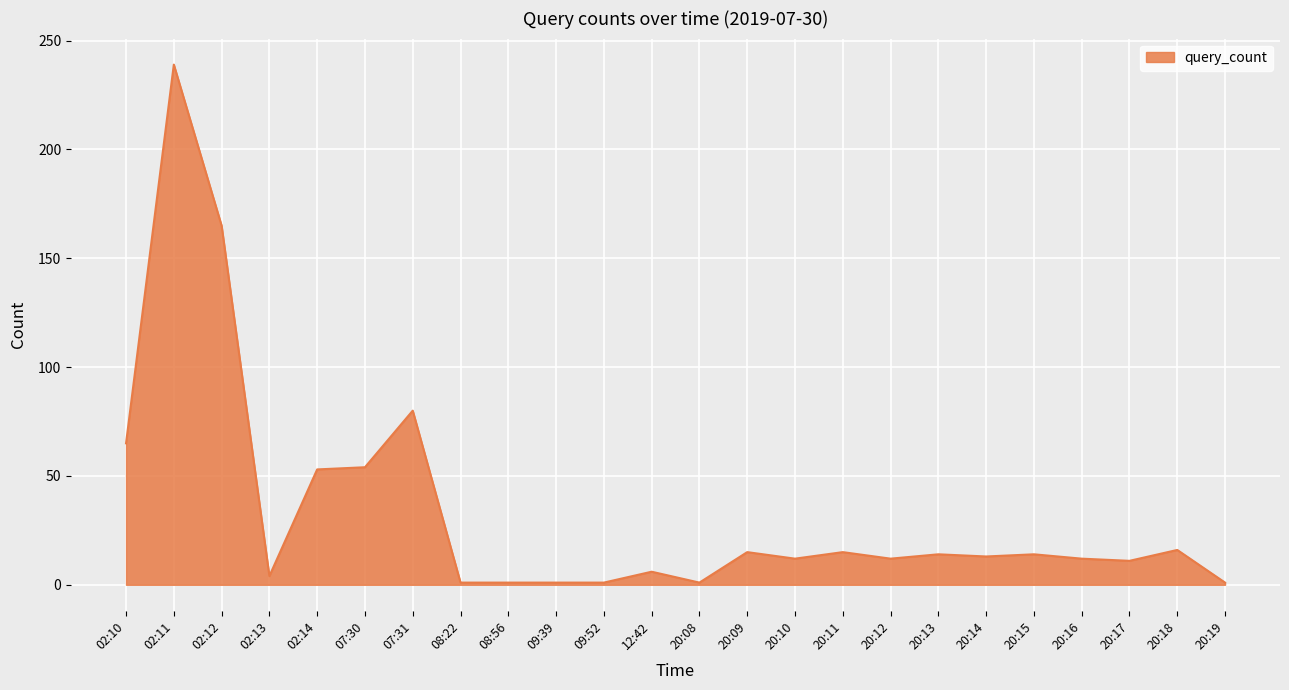

Is it true that the value at 20:11 is 3?

False